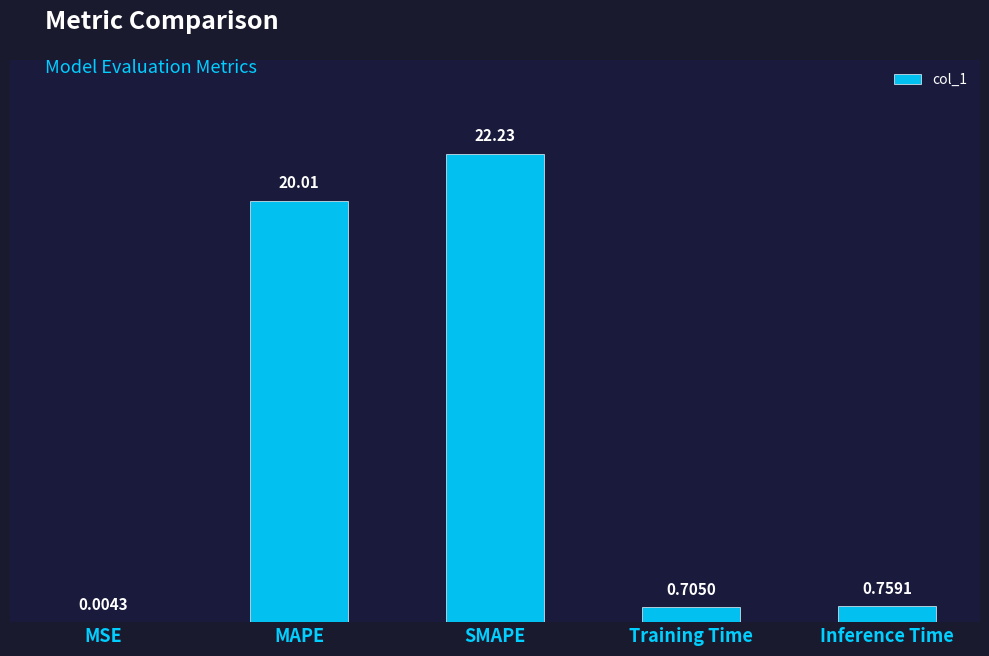

What is the sum of all values?

43.7